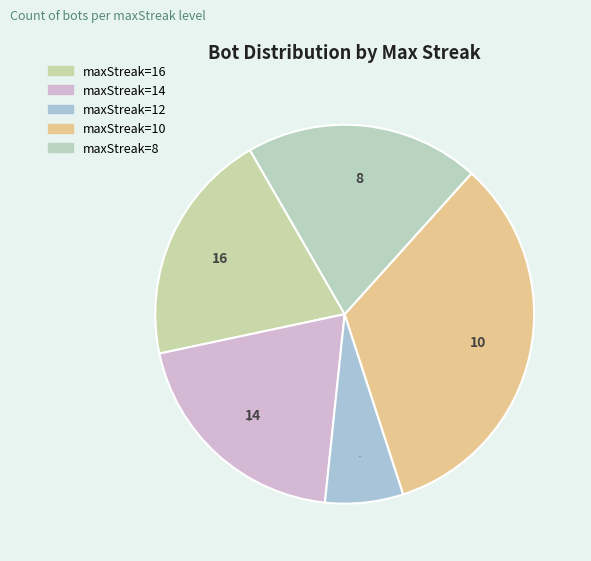

Does any single category account for the majority?

No